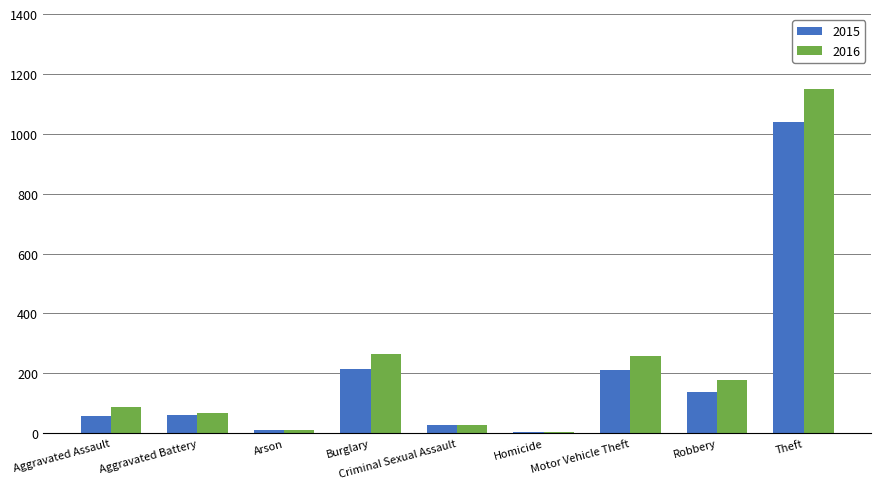

True or false: 2015 has a value of 323 at Theft.

False